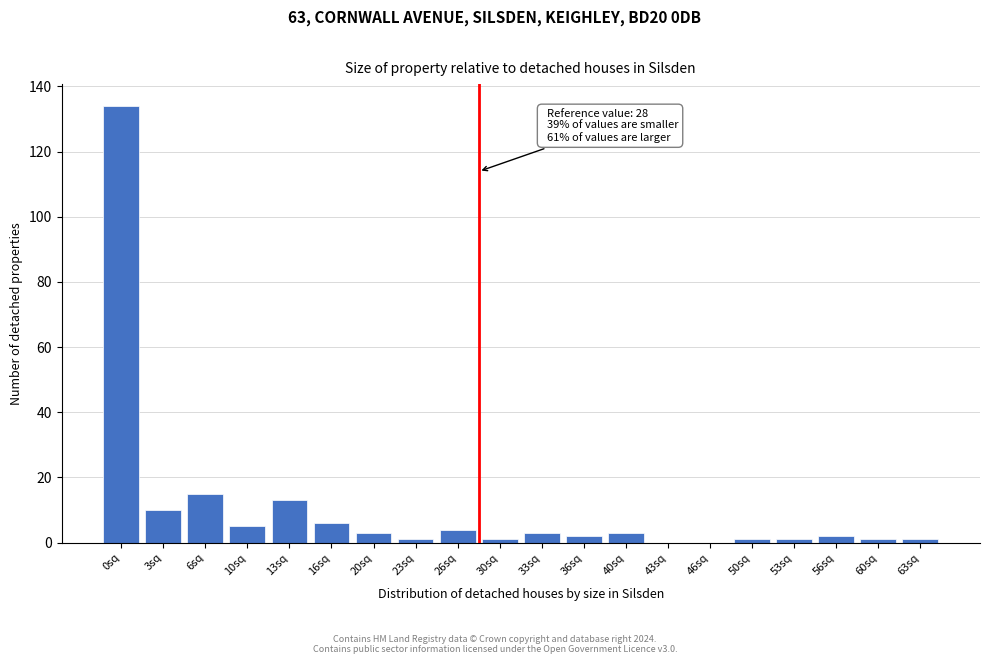

Reading left to right, list all the values displayed in this chart.

0sq=134	3sq=10	6sq=15	10sq=5	13sq=13	16sq=6	20sq=3	23sq=1	26sq=4	30sq=1	33sq=3	36sq=2	40sq=3	43sq=0	46sq=0	50sq=1	53sq=1	56sq=2	60sq=1	63sq=1